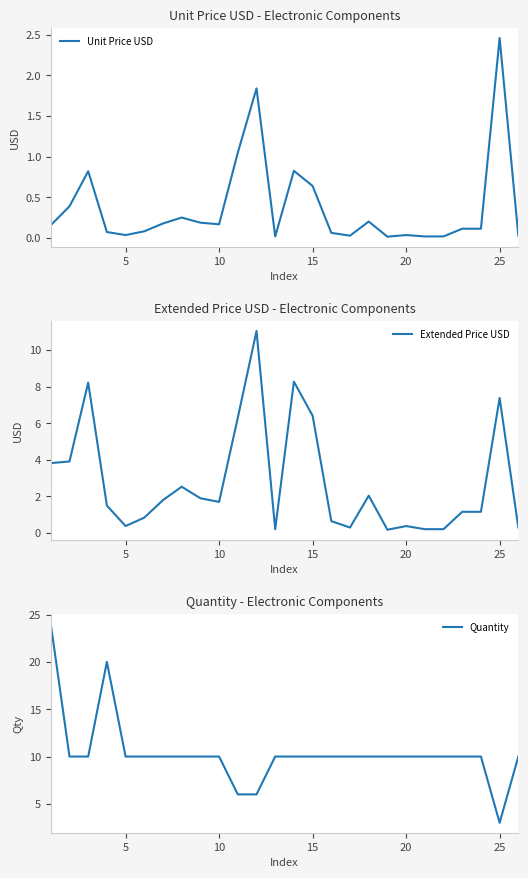

True or false: Unit Price USD and Quantity cross at least once.

False